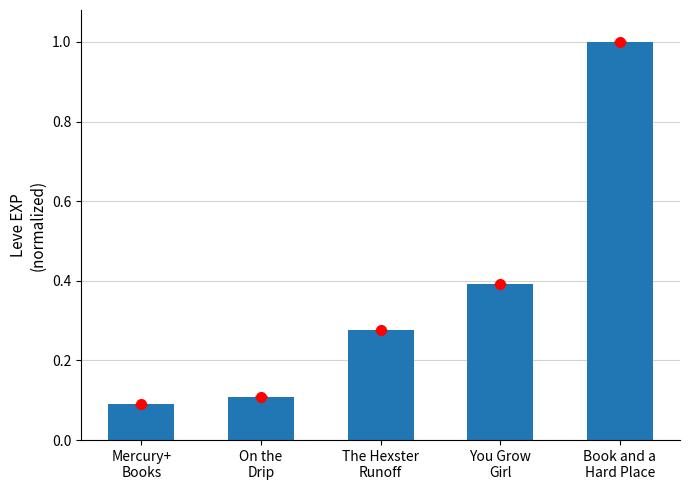

List the labels in order of value, largest first.

Book and a
Hard Place, You Grow
Girl, The Hexster
Runoff, On the
Drip, Mercury+
Books